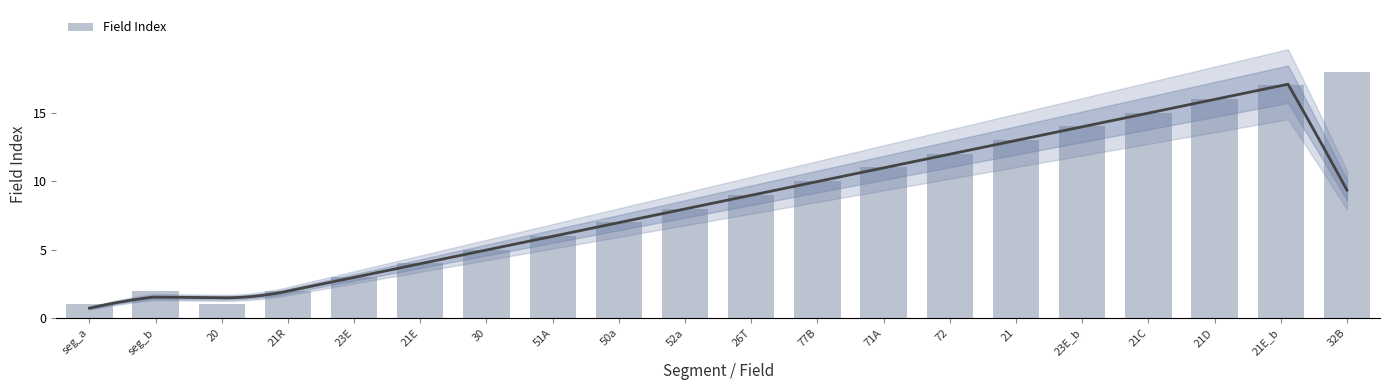

Read the value at 23E.

3